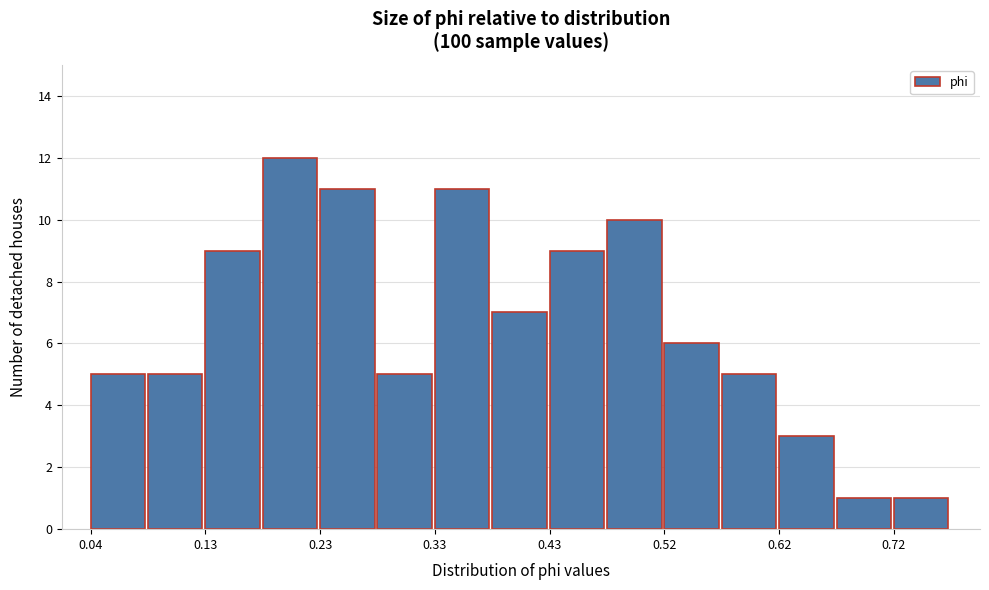

What is the height of the bar covering 0.13 to 0.18 on the x-axis? Neither the bar edges nor the heights are printed on the chart, so give them approximately, as read against the axes.

9